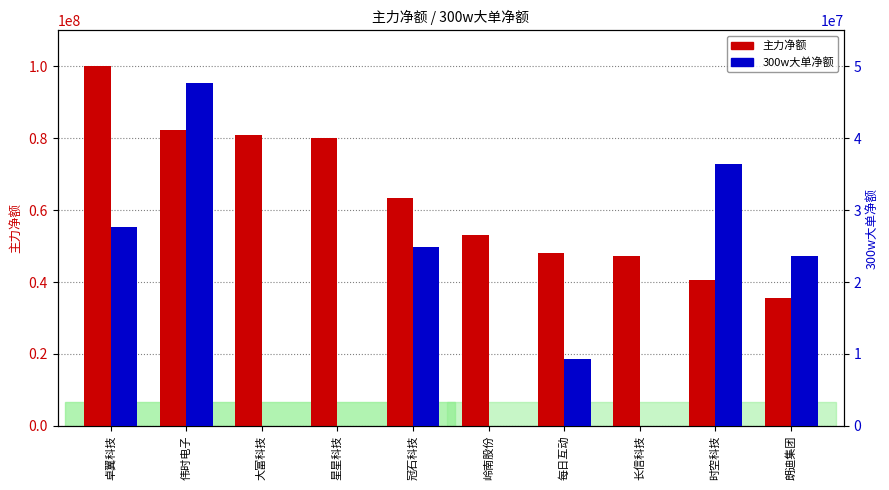

List the labels in order of 主力净额 value, smallest first.

朗迪集团, 时空科技, 长信科技, 每日互动, 岭南股份, 冠石科技, 星星科技, 大富科技, 伟时电子, 卓翼科技